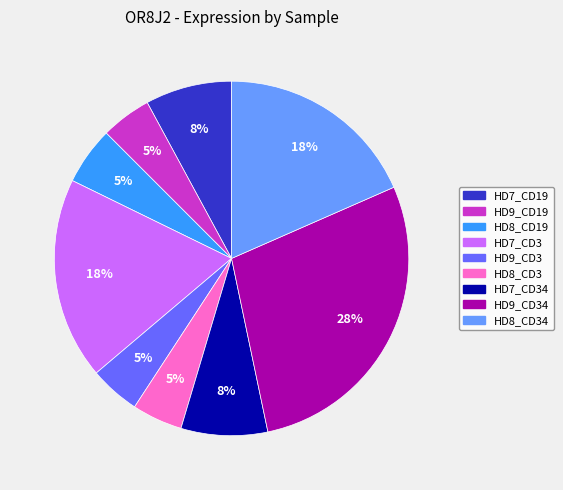

To the nearest percent, what is the average slice percentage?

11%